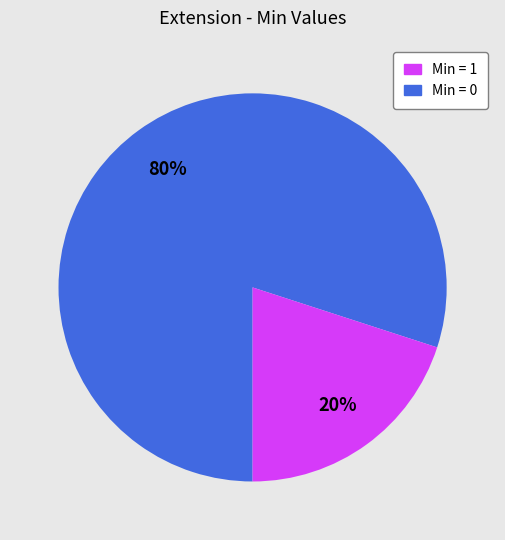

To the nearest percent, what is the average slice percentage?

50%